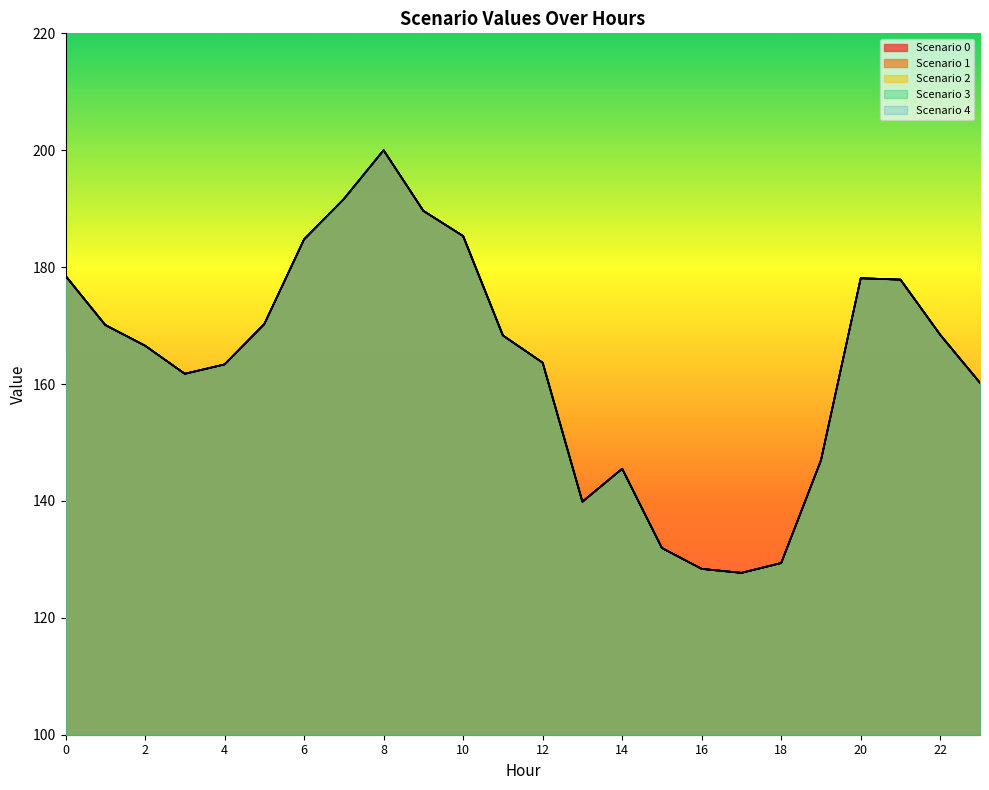

How many data points in Scenario 0 are above 168?

12